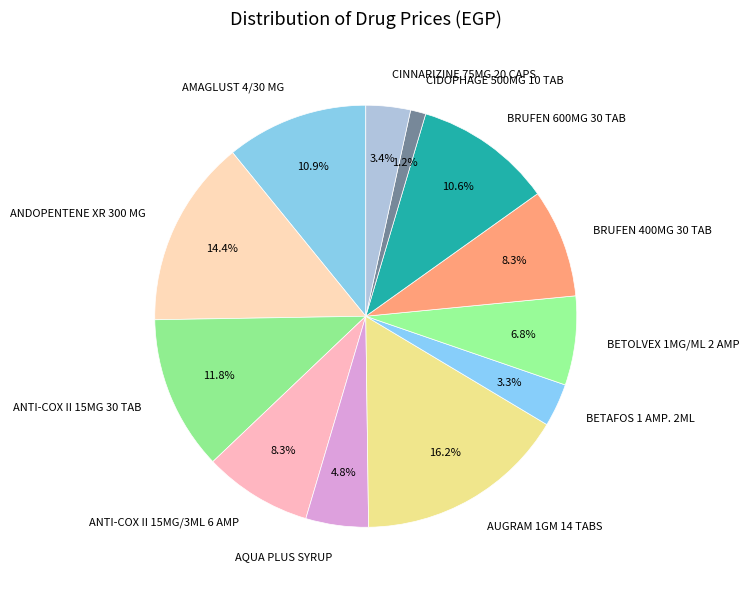

How many slices are in this pie chart?

12